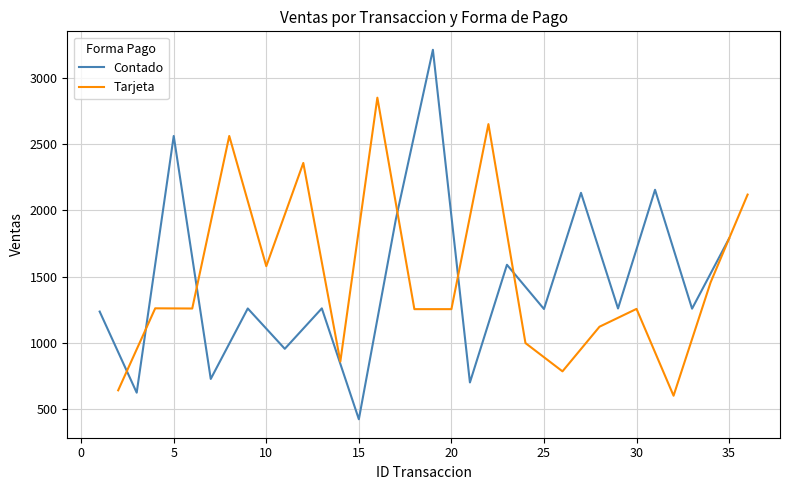

Does the chart have visible grid lines?

Yes